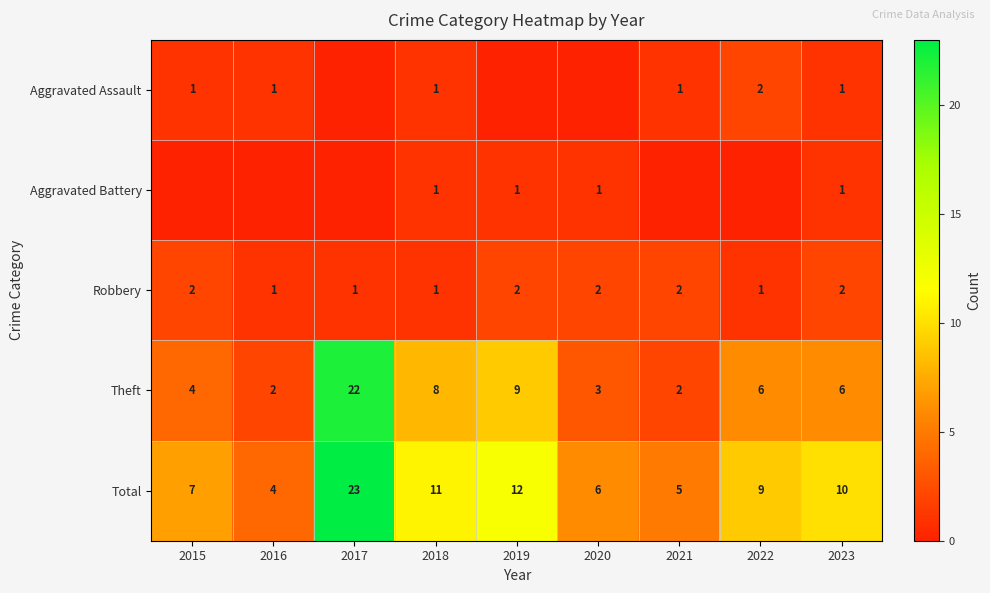

Is it true that Robbery equals 1 at 2020?

False